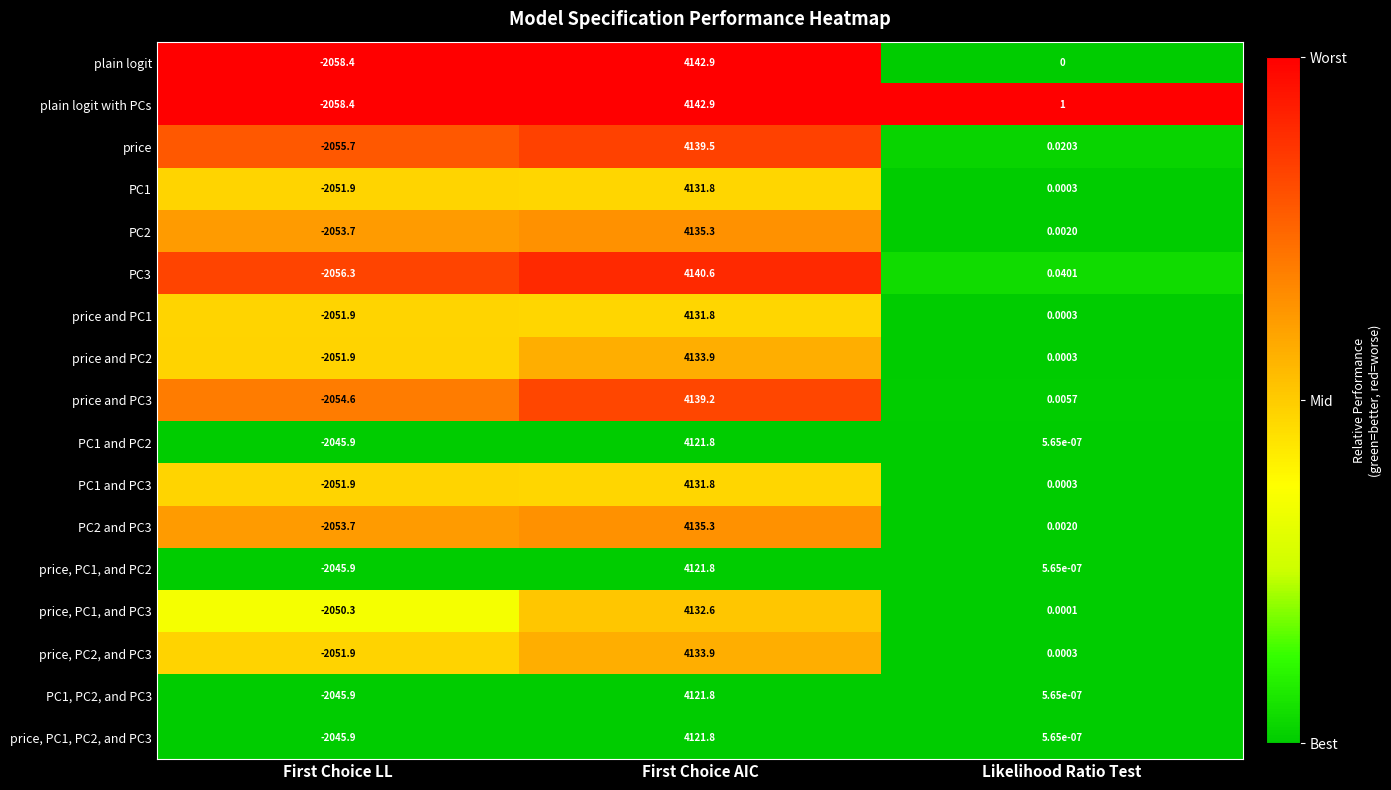

Count the number of data series in this chart.

17